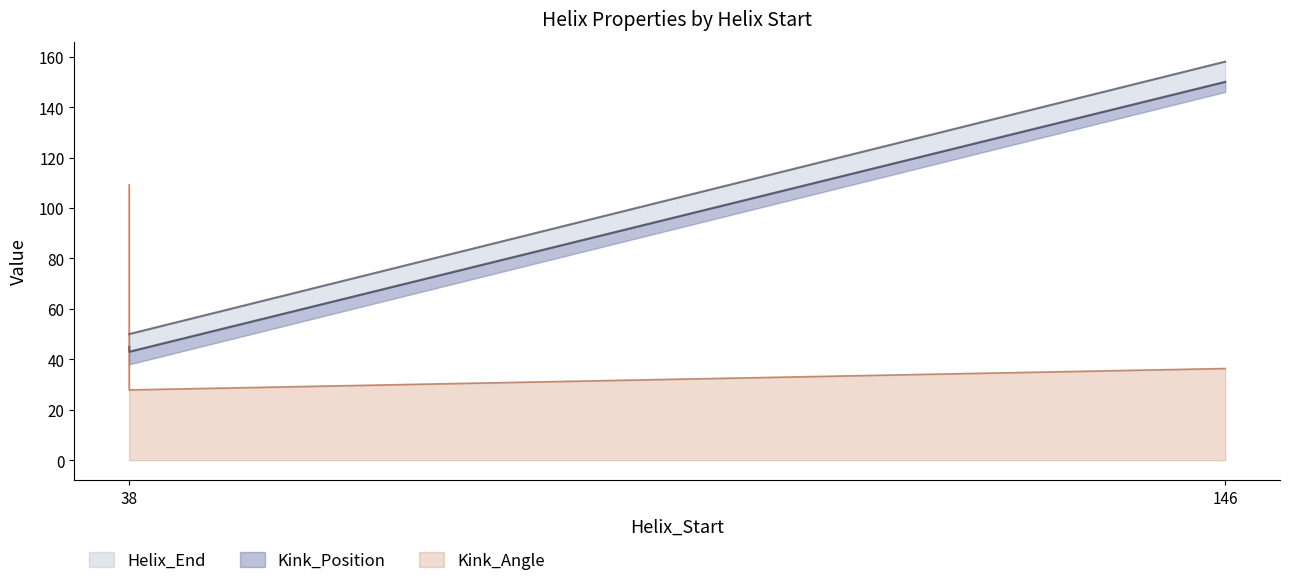

At which label is Helix_End closest to 104?

38